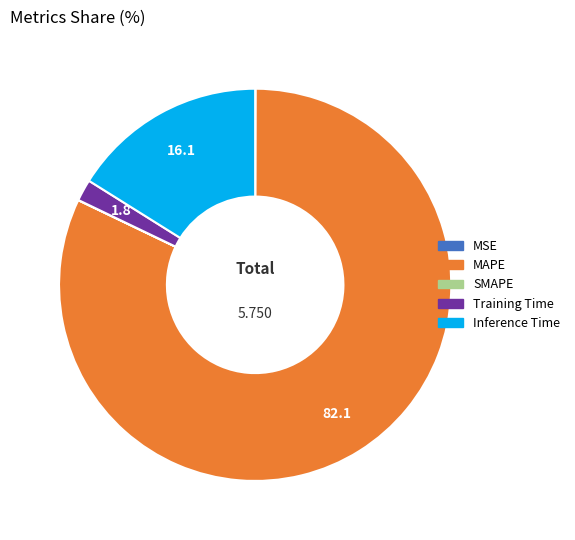

Is there a majority slice in this chart?

Yes